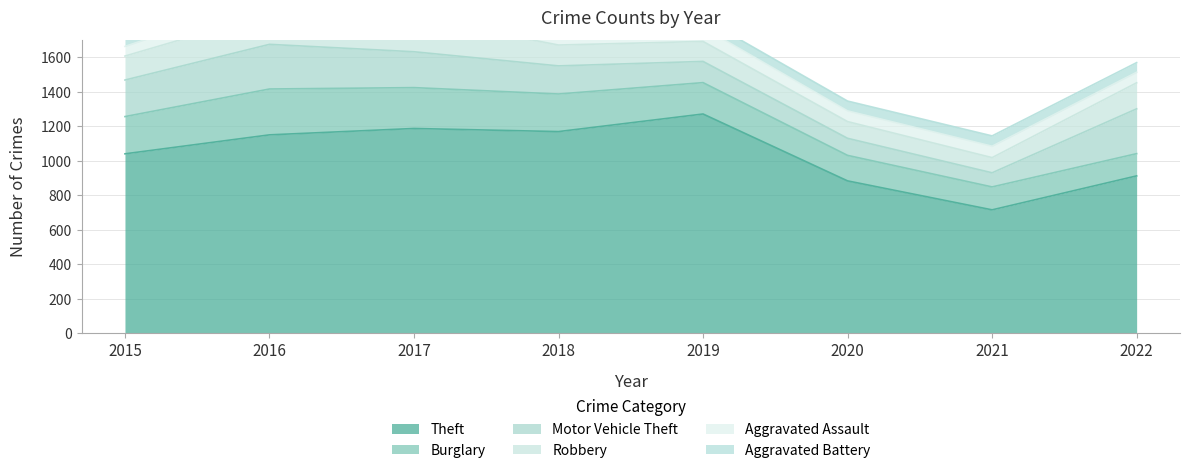

True or false: Theft and Motor Vehicle Theft intersect in this chart.

False